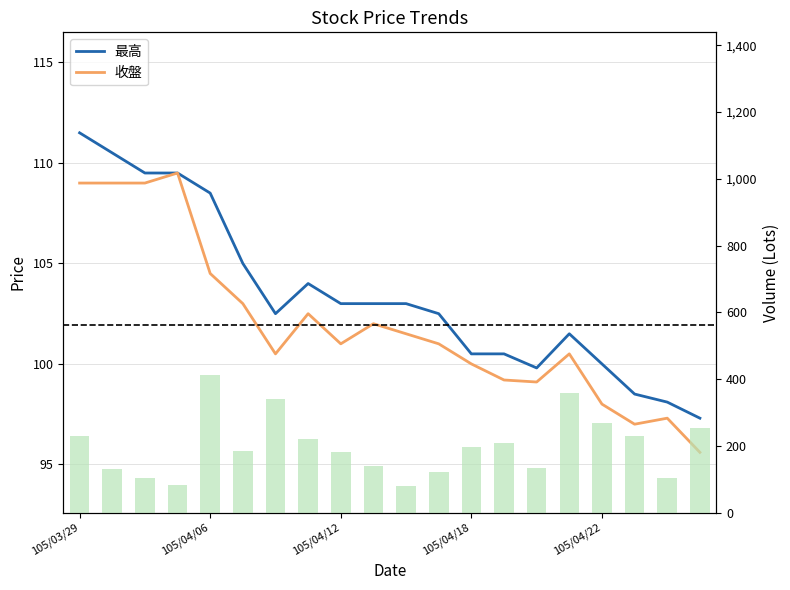

Which has a higher value, 7 or 105/04/22?

105/04/22